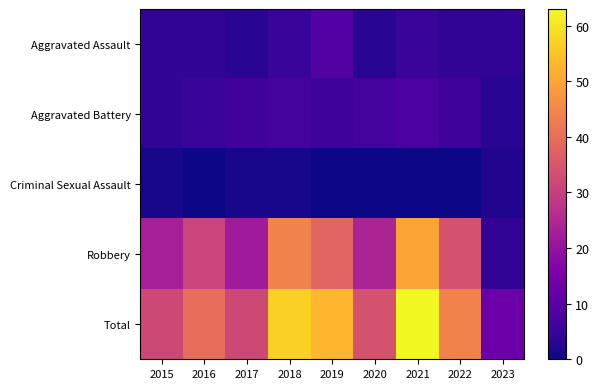

Rank the categories by Total value from lowest to highest.

2023, 2015, 2017, 2020, 2016, 2022, 2019, 2018, 2021